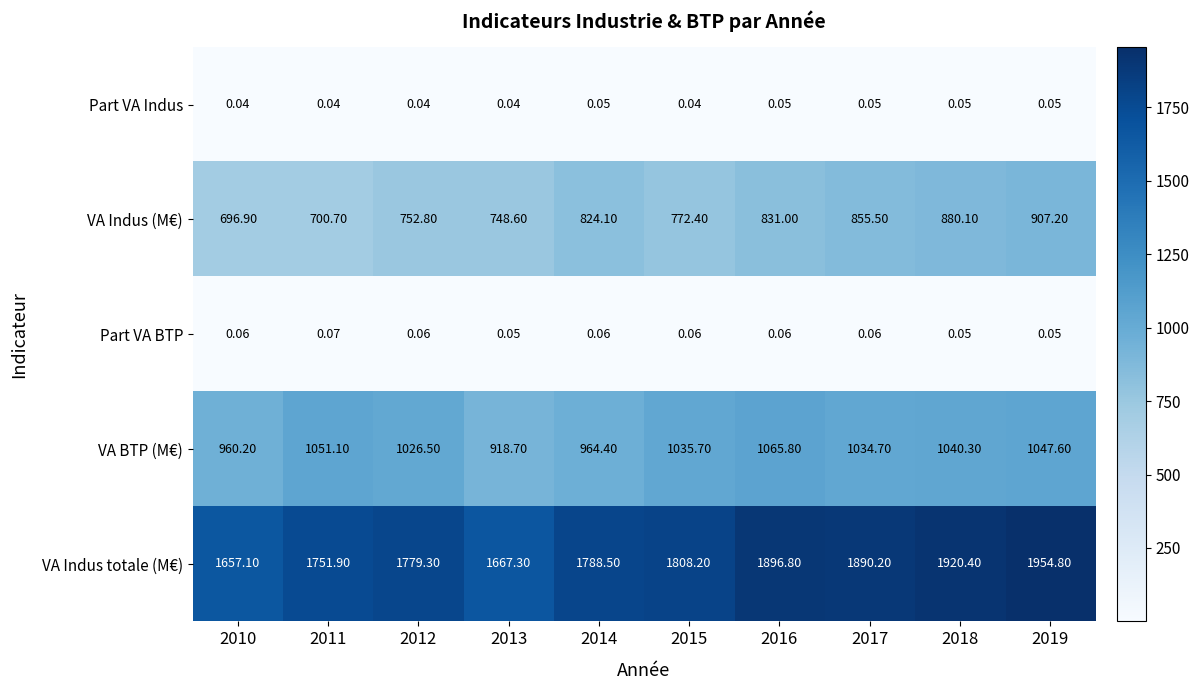

Is the value of VA Indus totale (M€) at 2018 greater than the value of Part VA BTP at 2014?

Yes